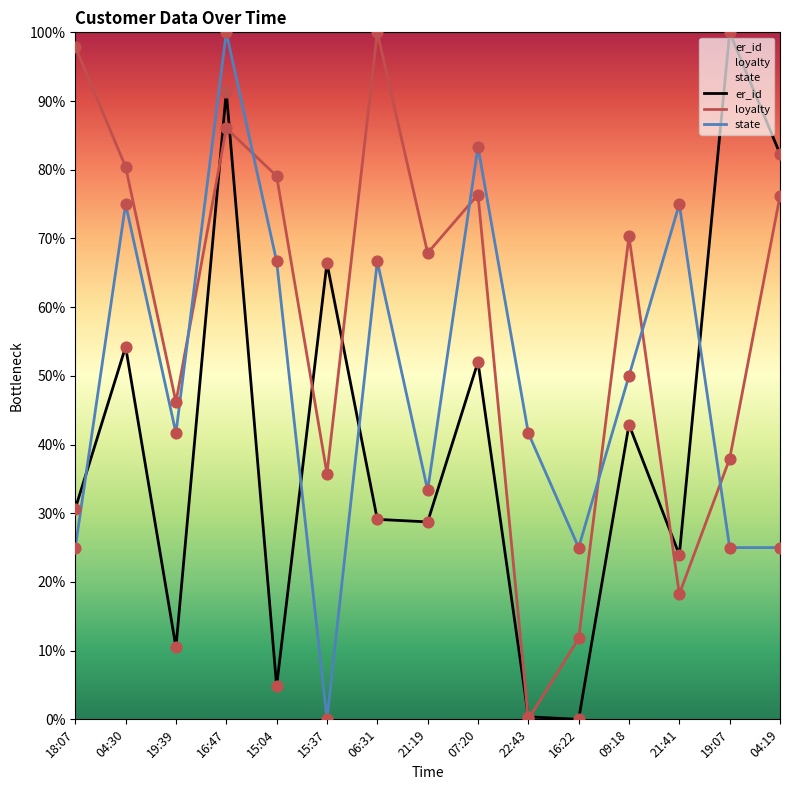

Which series has the widest spread of Y values?

er_id